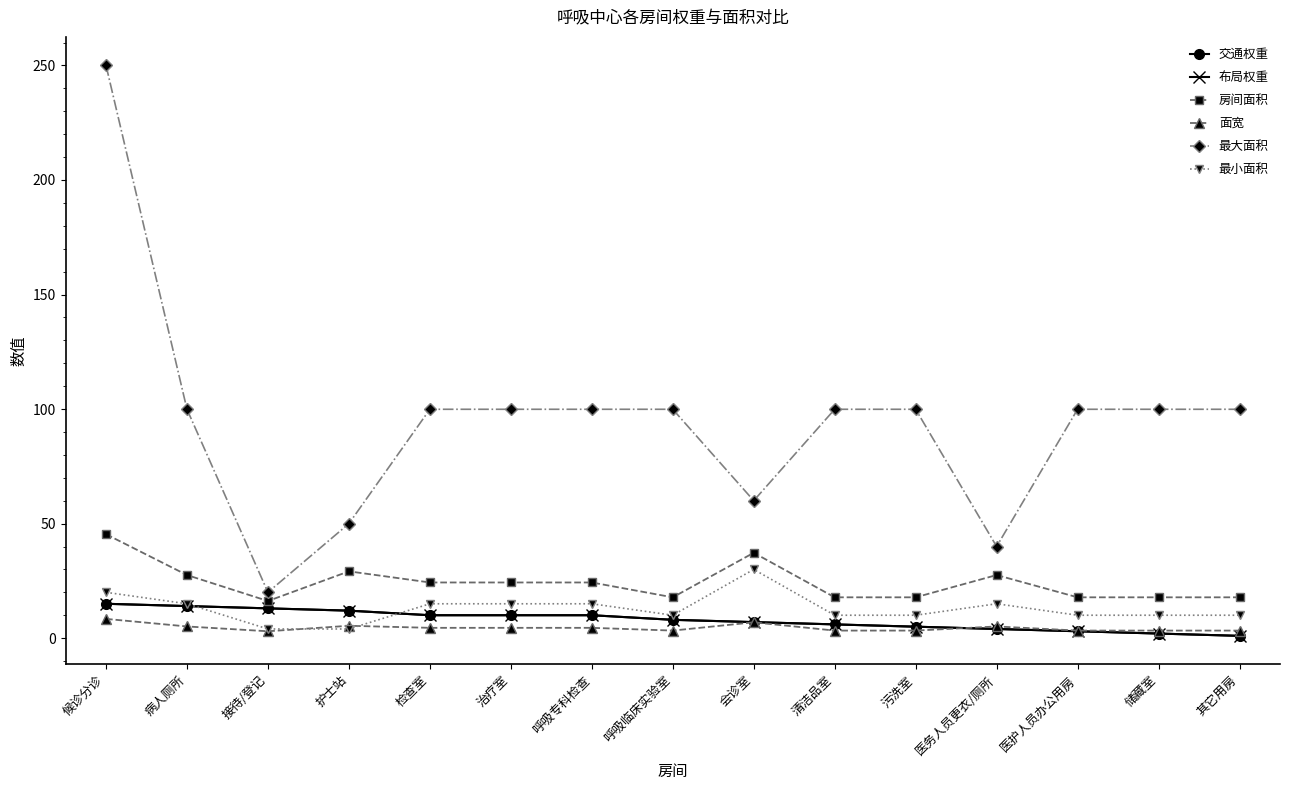

Rank the series by their maximum value, from highest to lowest.

最大面积, 房间面积, 最小面积, 交通权重, 布局权重, 面宽